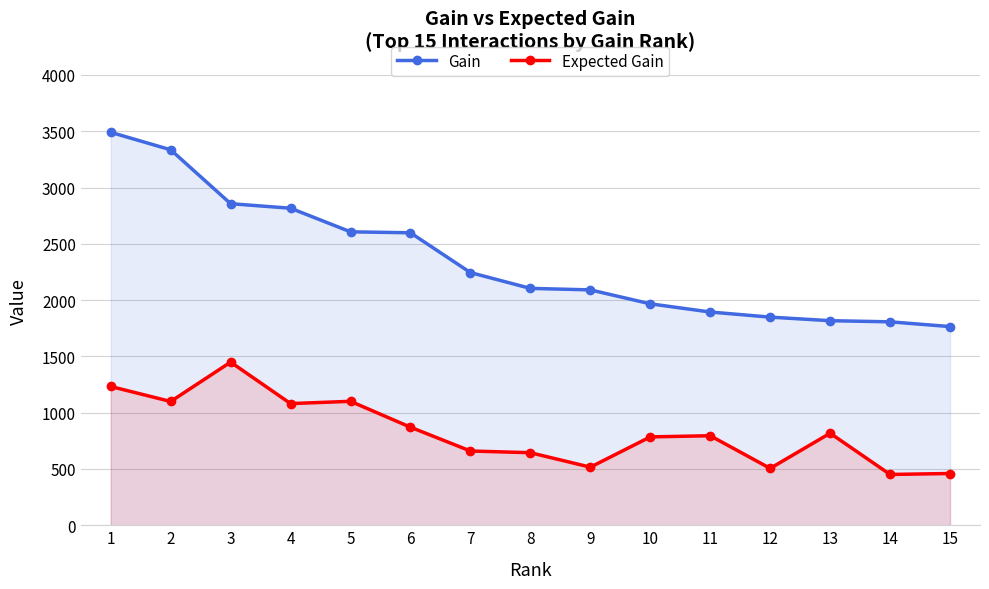

How many values in the Gain series exceed 2104?

8